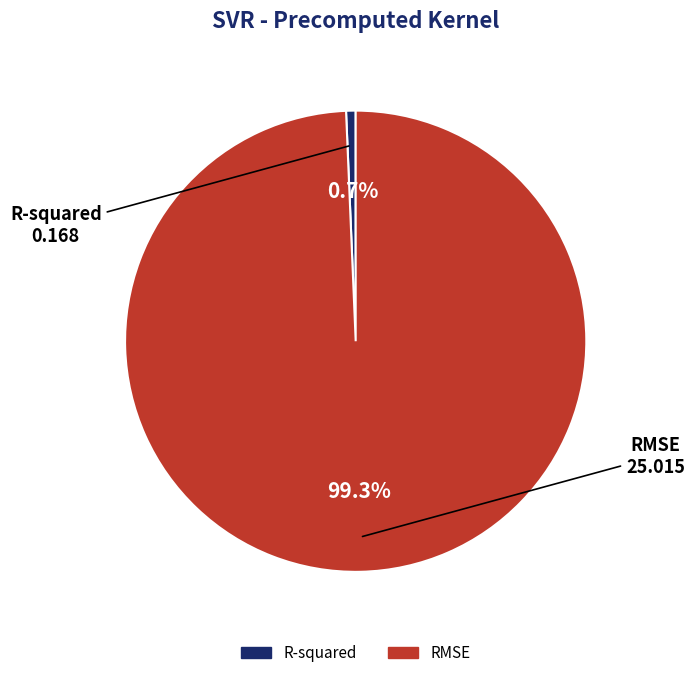

Which category has the smallest portion of the pie?

R-squared